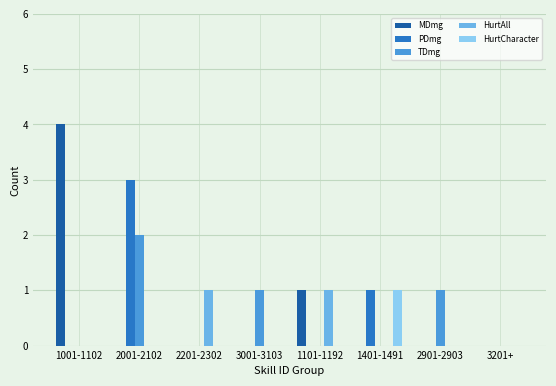

The value of HurtAll at 1101-1192 is 0. True or false?

False